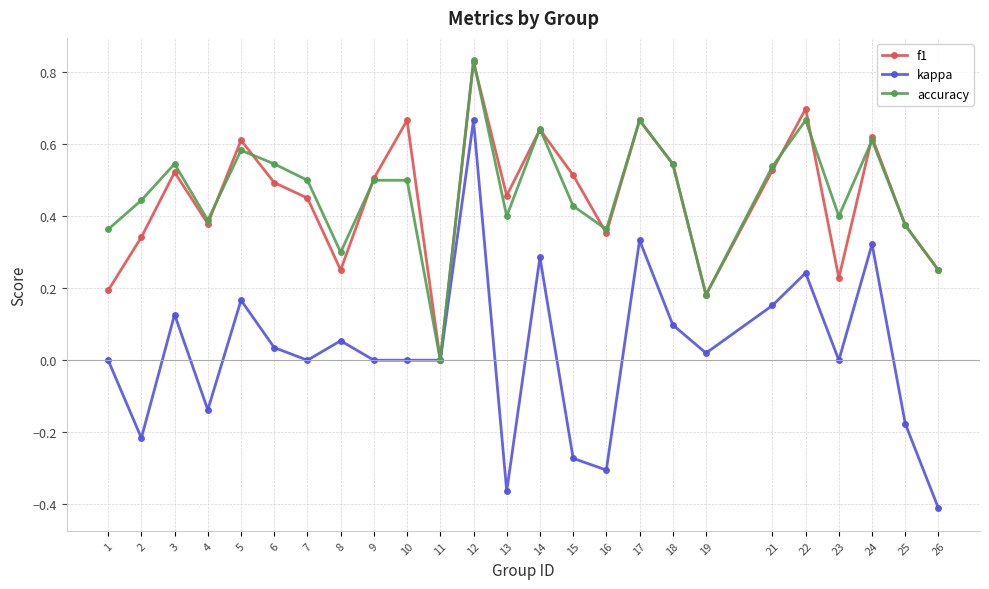

Is the value of f1 at 3 greater than the value of kappa at 2?

Yes